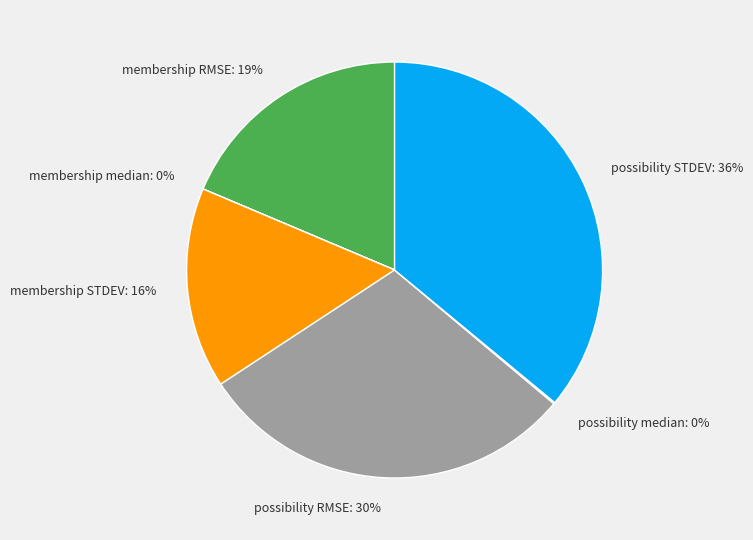

Does membership STDEV represent more than half of the total?

No